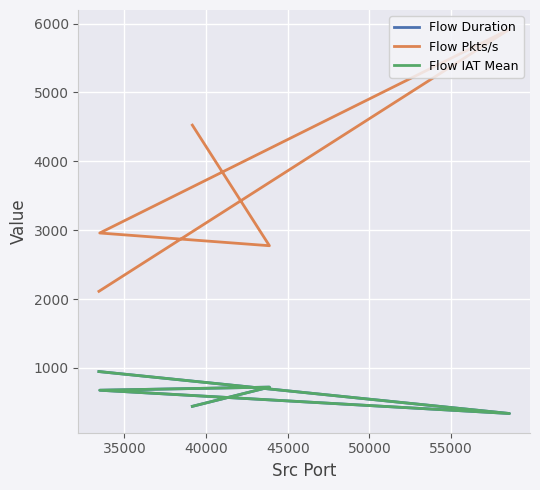

In Flow IAT Mean, how many points are lower than both neighbors (excluding endpoints)?

1